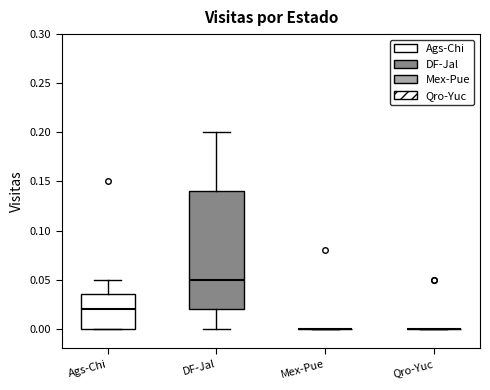

Comparing the boxes themselves (not the whiskers), which one is the tallest?

DF-Jal